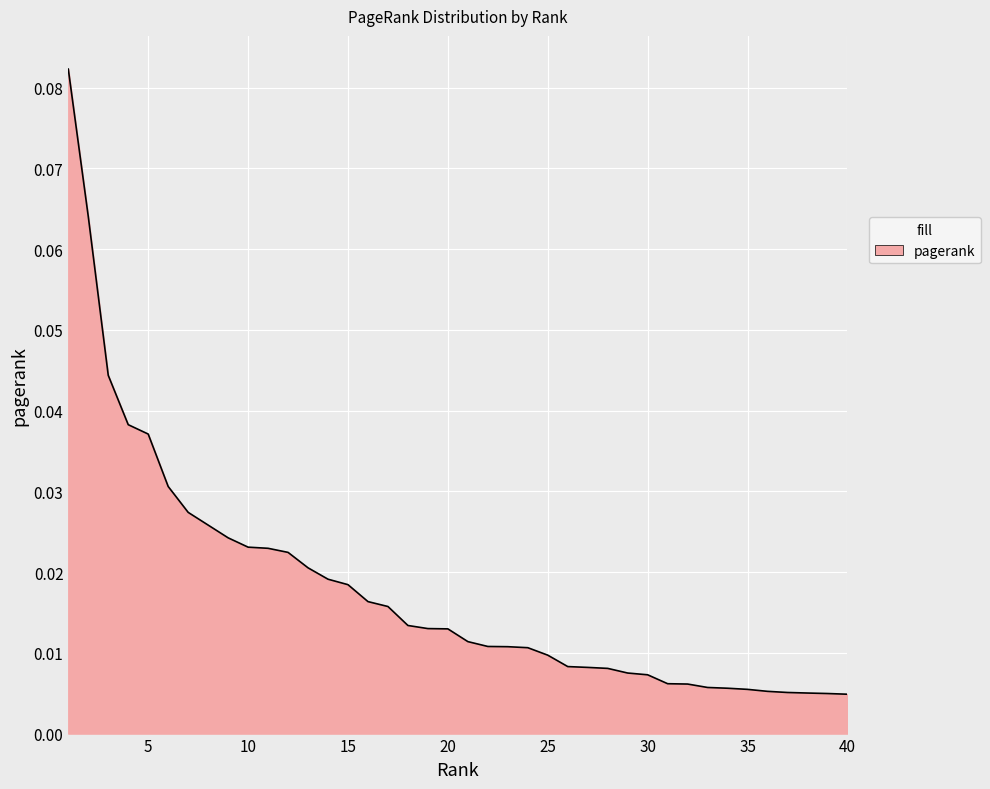

True or false: there are more than 1 points higher than both neighbors.

False